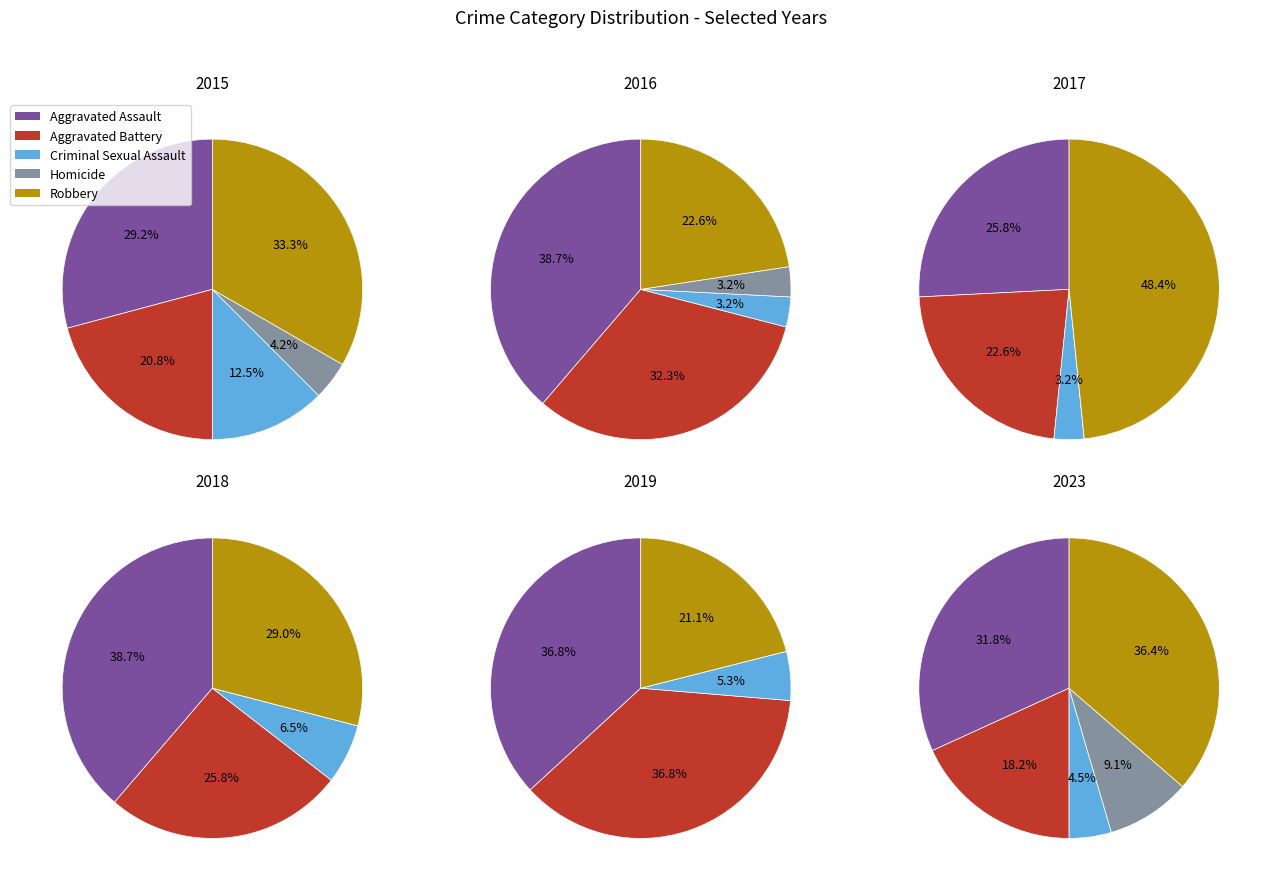

The 4 slice represents 5% of the pie. True or false?

True